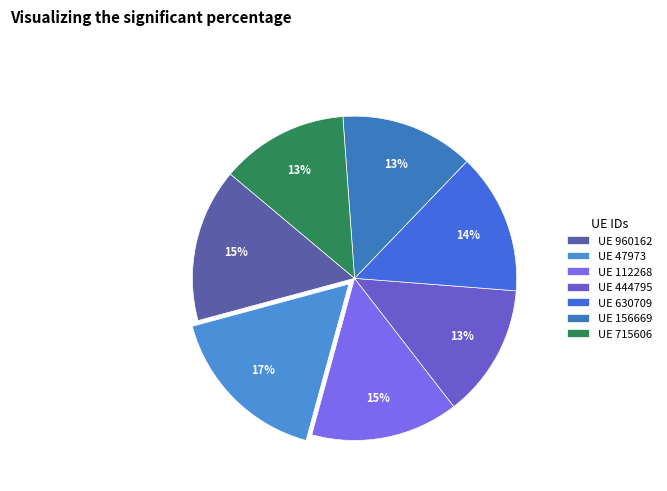

Count the number of slices in the pie.

7